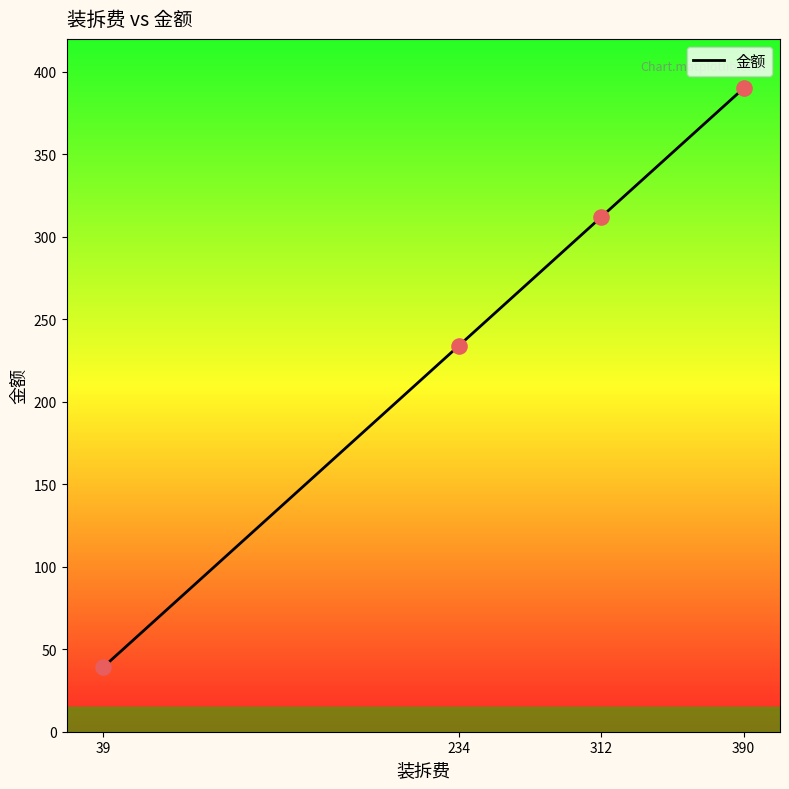

What is the change in value from 39 to 312?

+273